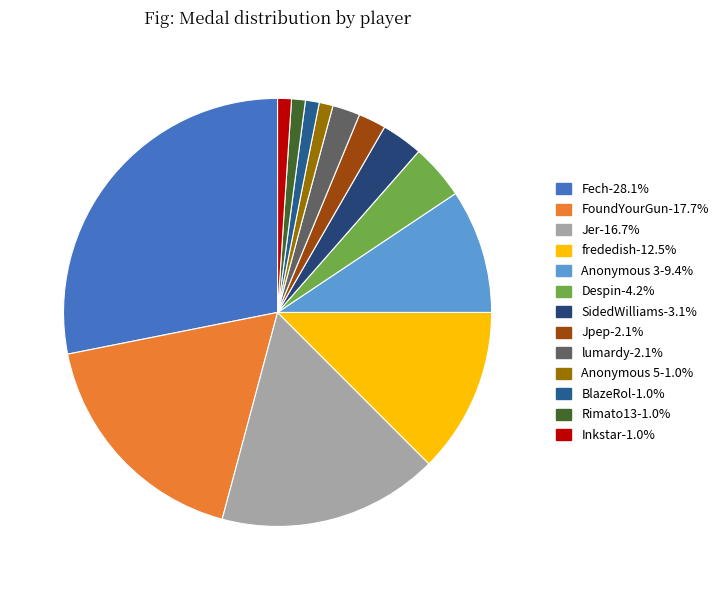

Which slice is the largest?

Fech